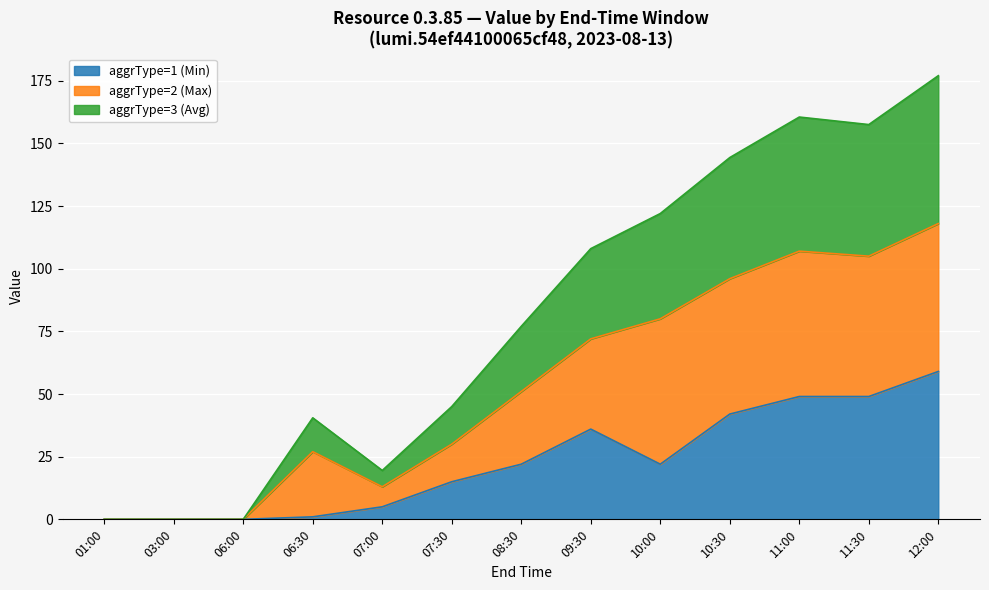

True or false: aggrType=3 (Avg) has a value of 239.3 at 10:30.

False